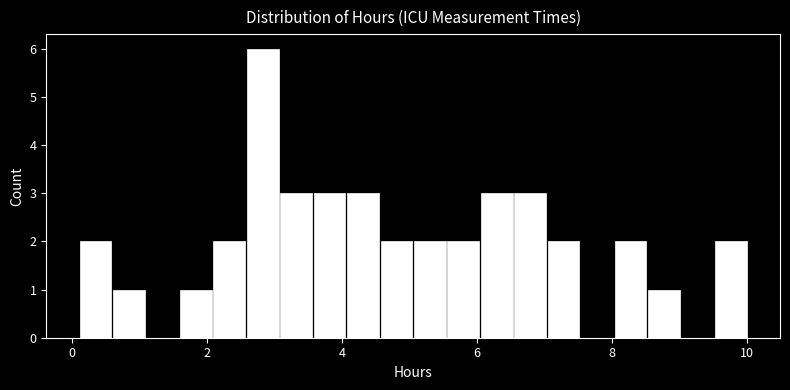

Read against the x-axis, roughly where is the centre of the tallest bar?

2.8